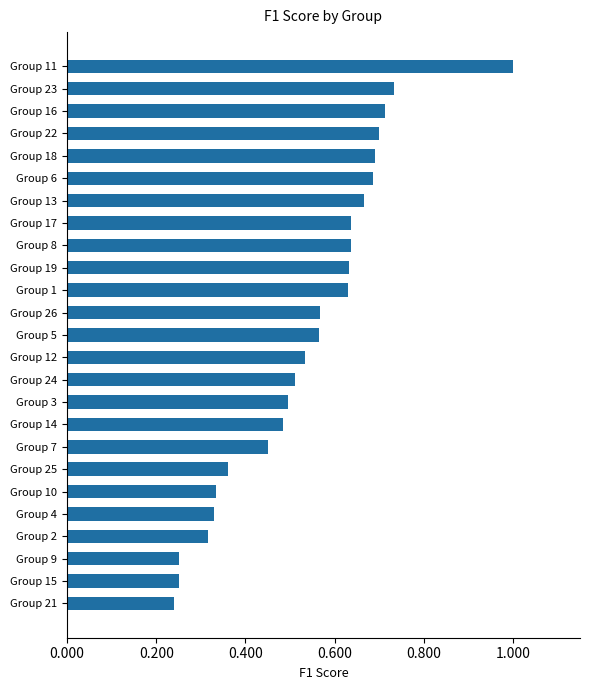

What is the difference between the maximum and minimum values?

0.8